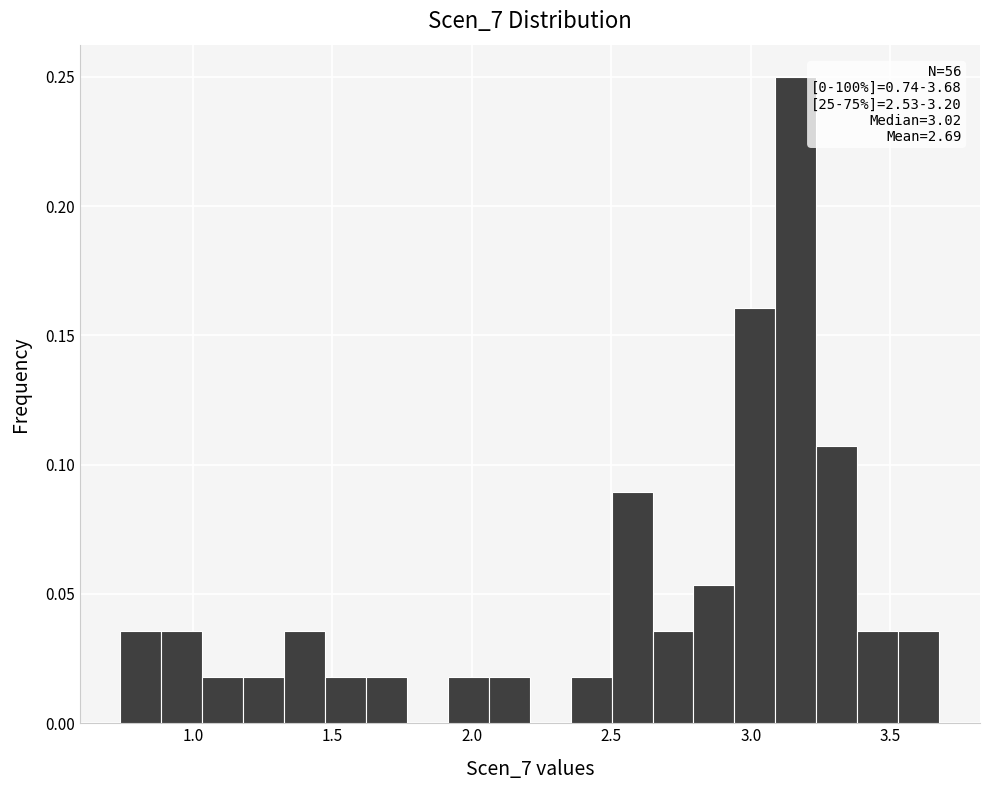

Around what value on the x-axis is the tallest bar? Give the approximate position of its centre, as read against the axis.

3.15